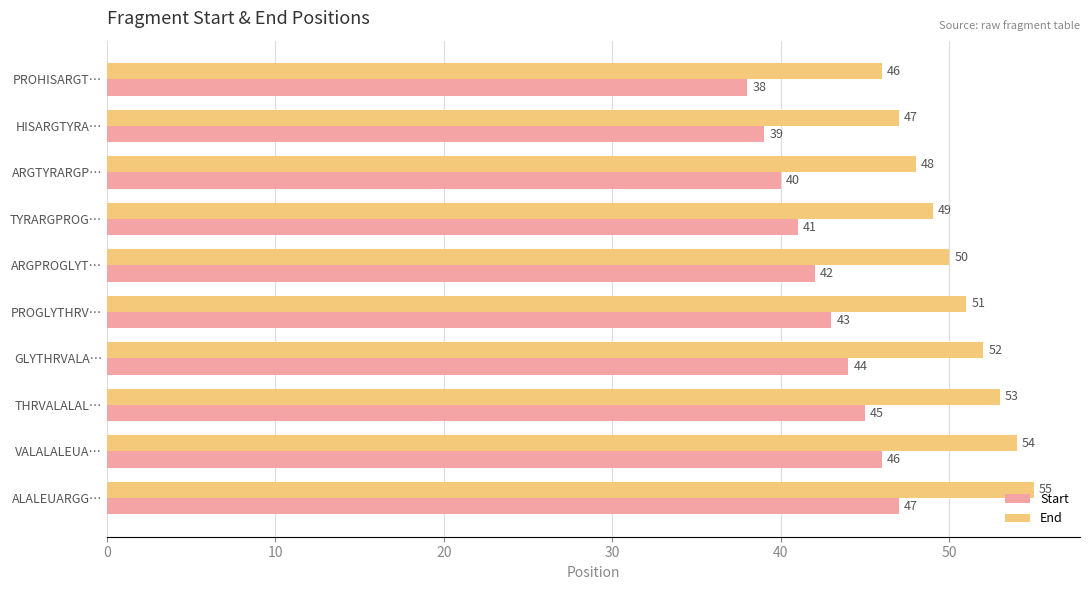

Is it true that Start equals 26 at ARGPROGLYT…?

False